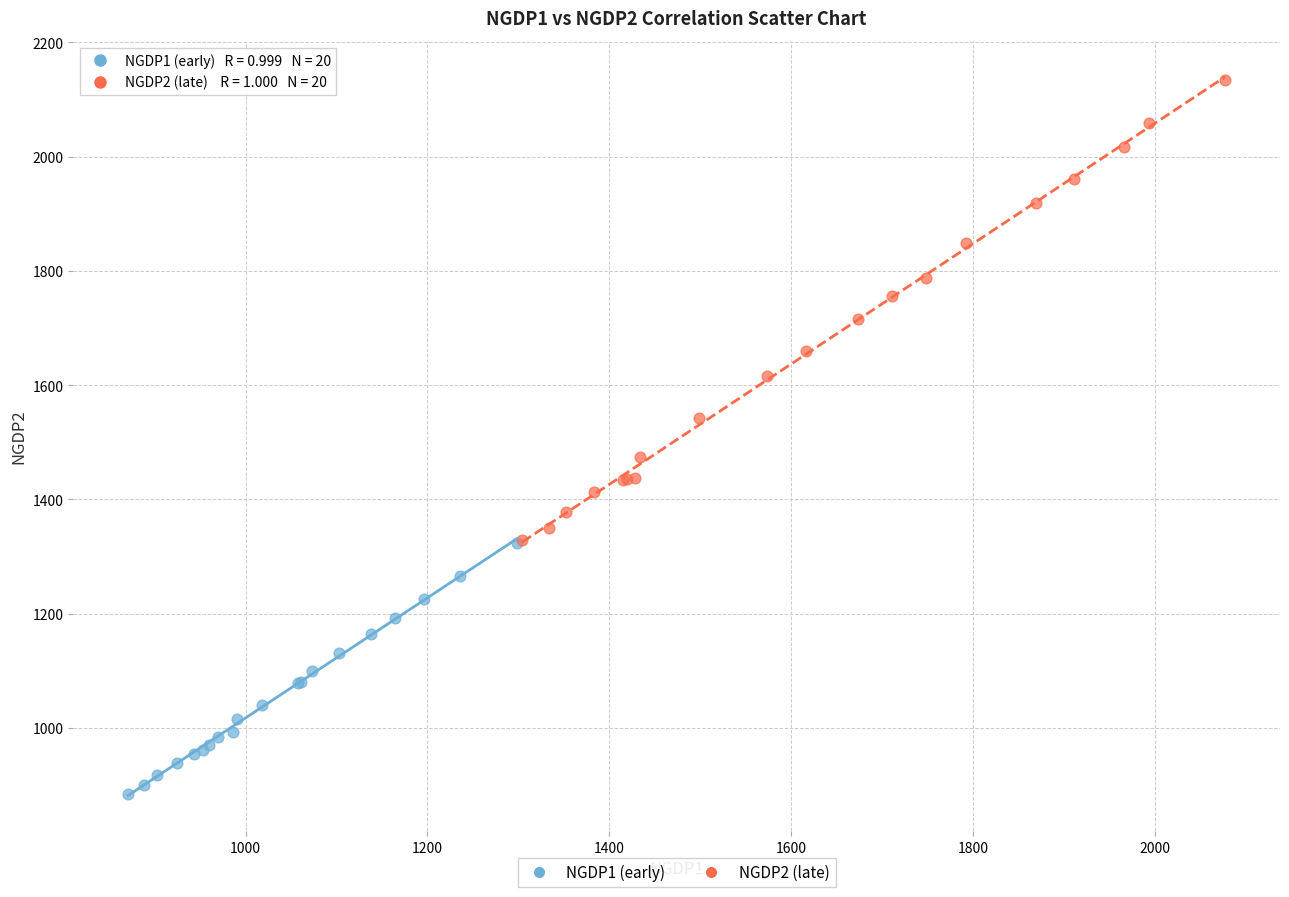

Which series has the largest Y range (max minus min)?

NGDP2 (late)